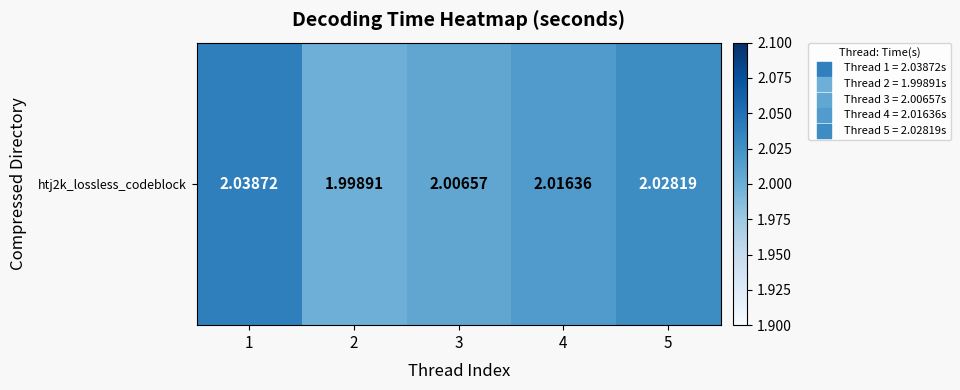

Rank the categories by value from highest to lowest.

1, 5, 4, 3, 2